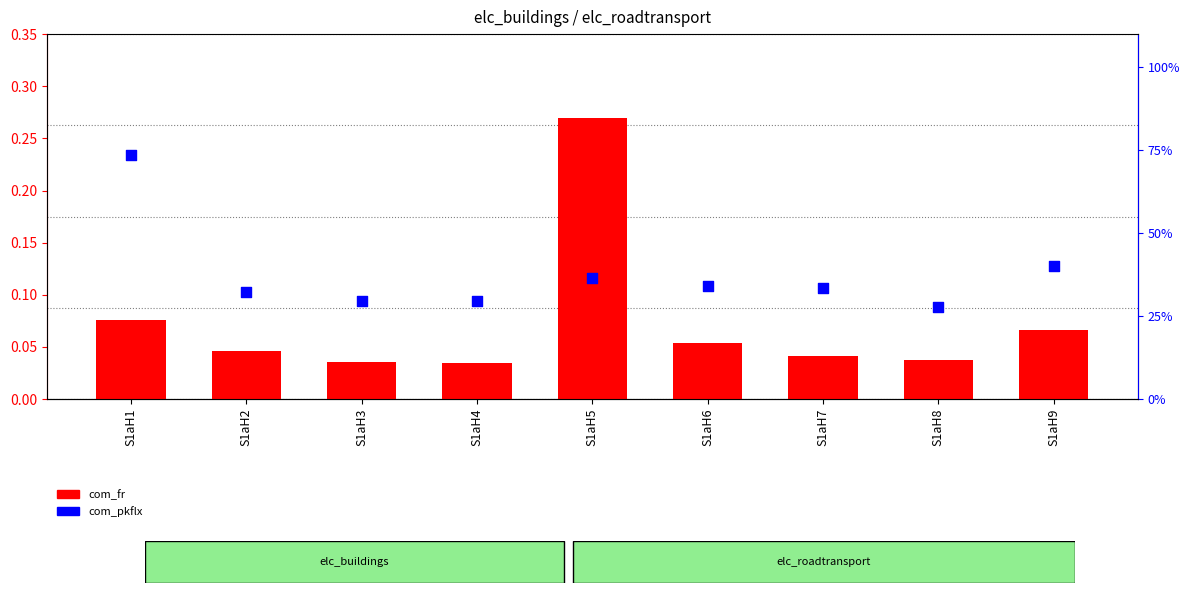

At how many categories does at least one series exceed 0?

9